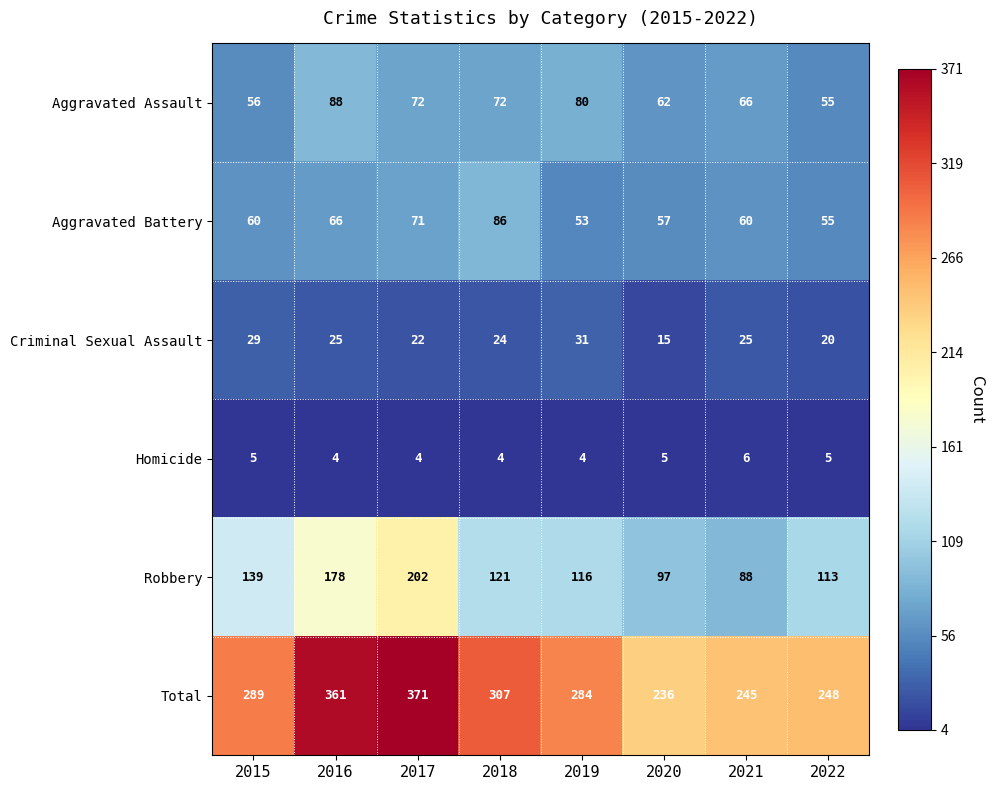

The Homicide series shows 4 at 2016. True or false?

True